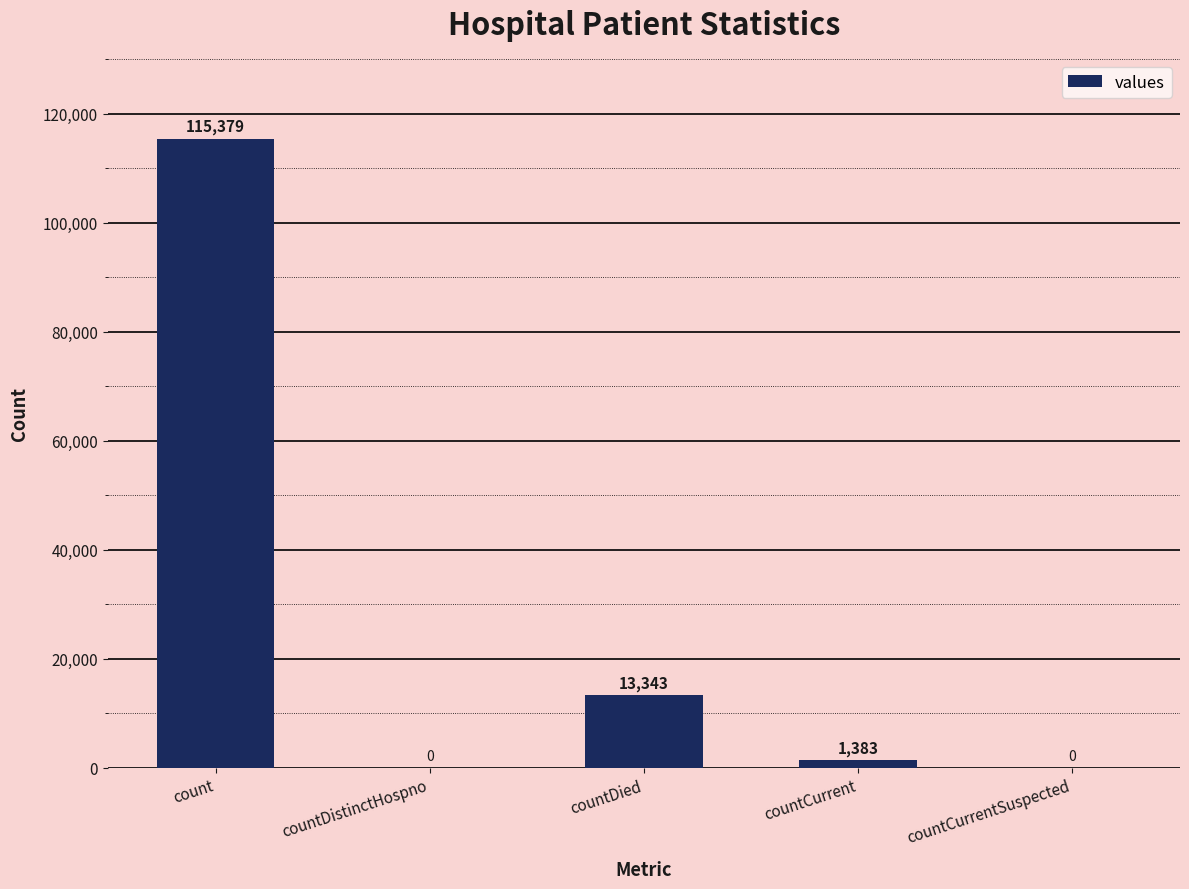

Where is the data nearest to the value 57689?

countDied